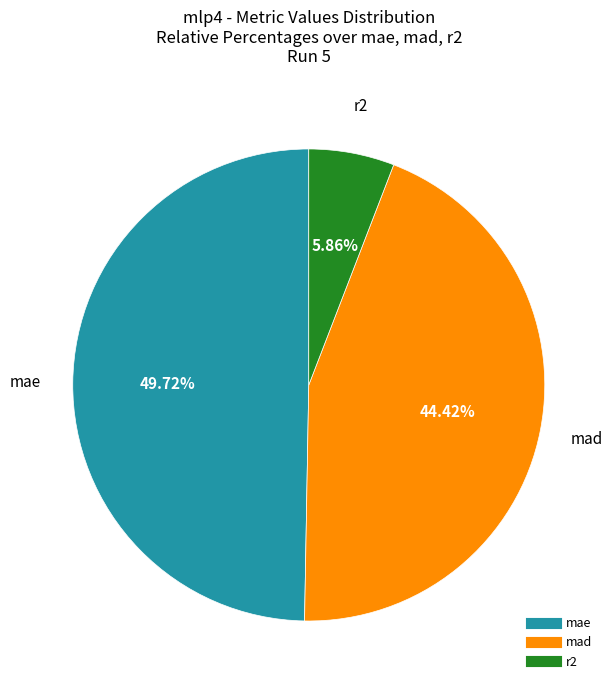

To the nearest percent, what portion does r2 represent?

6%